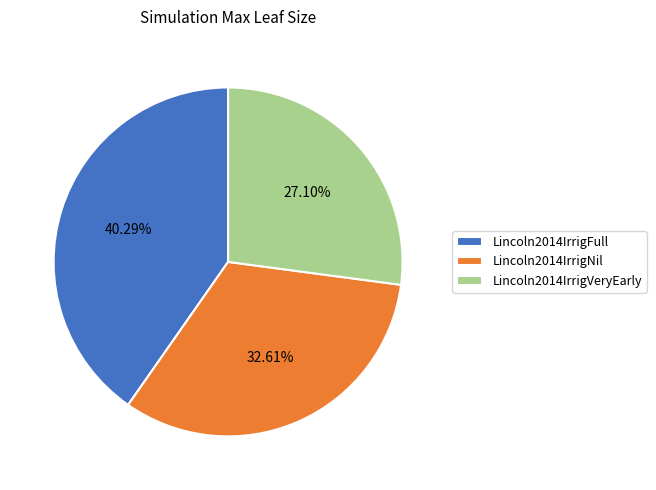

What percentage is the Lincoln2014IrrigFull slice, to the nearest percent?

40%